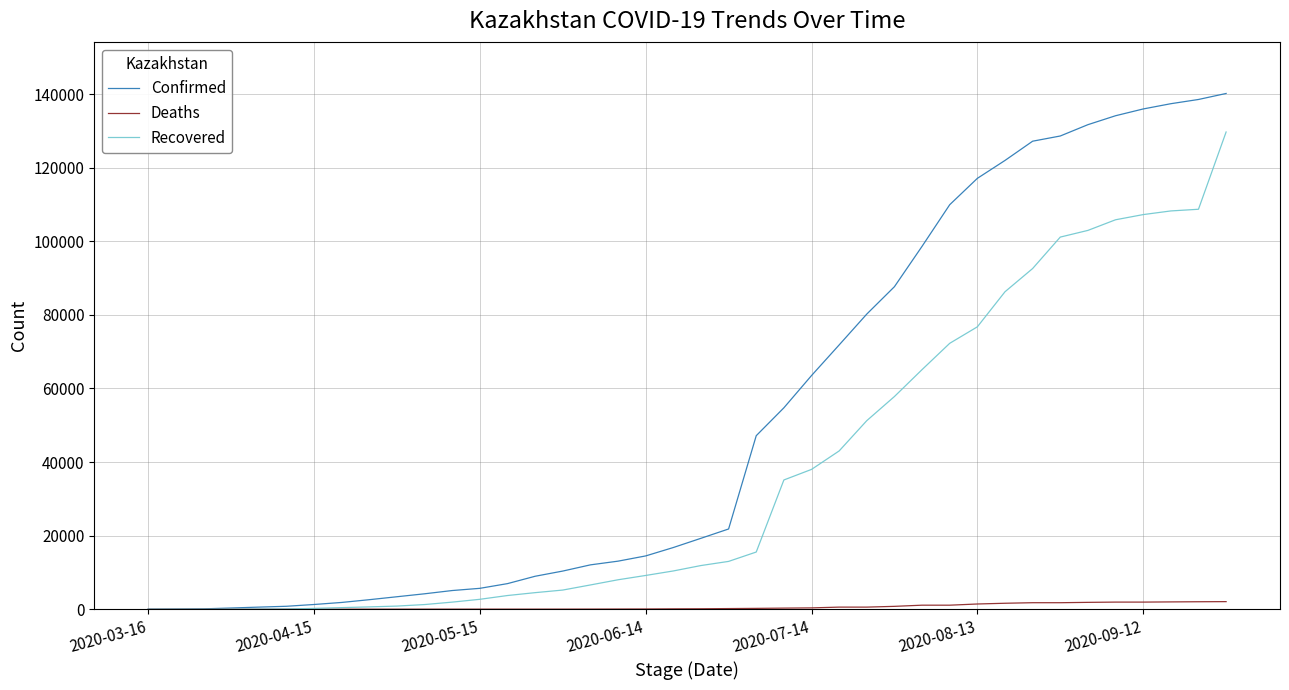

What is the average value of the Deaths series?

614